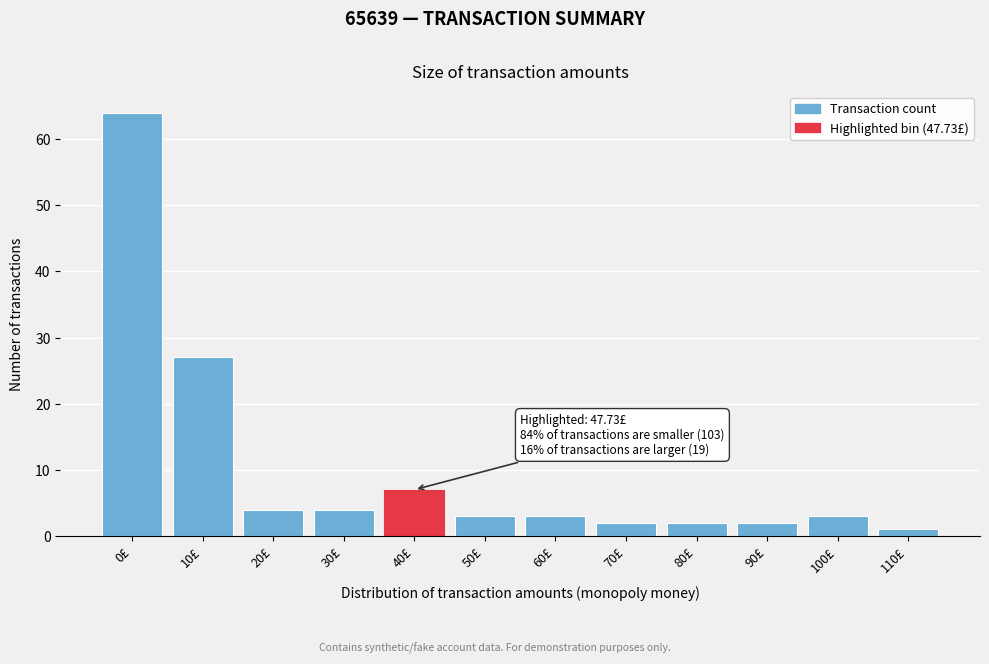

Reading left to right, list all the values displayed in this chart.

64	27	4	4	7	3	3	2	2	2	3	1